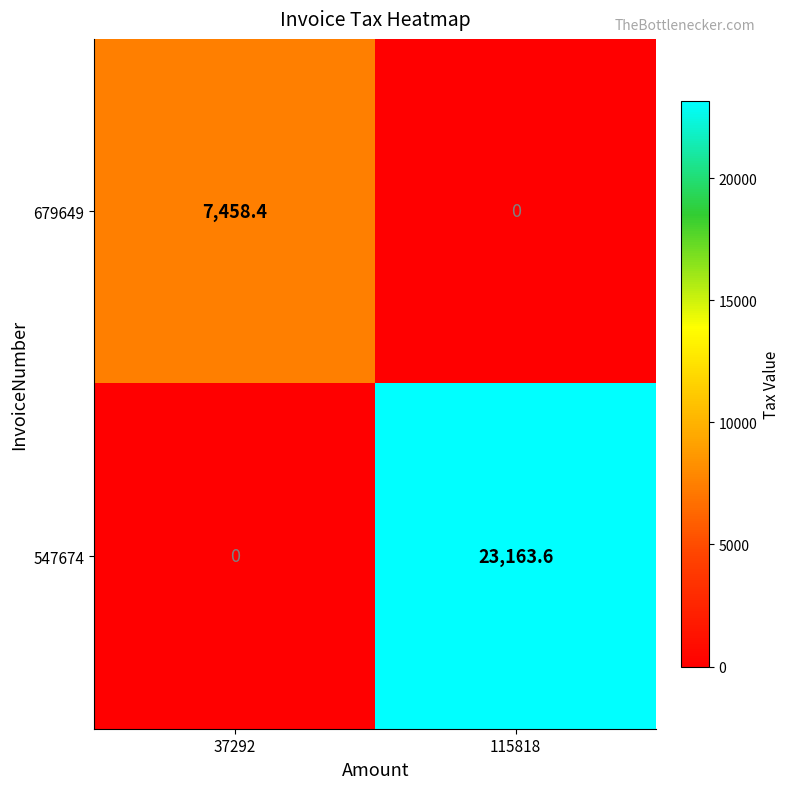

Which series has the largest range (max minus min)?

547674